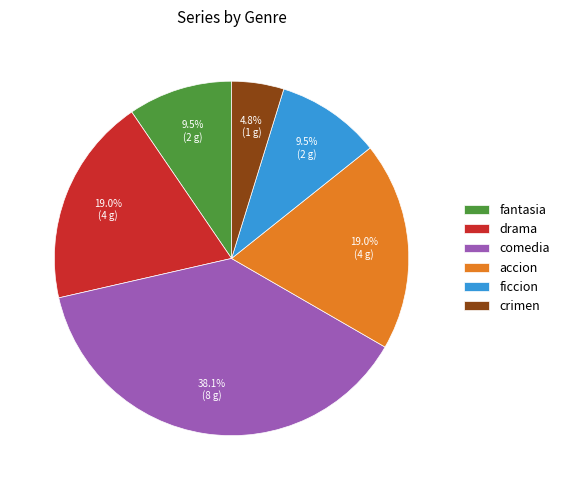

How many slices are in this pie chart?

6